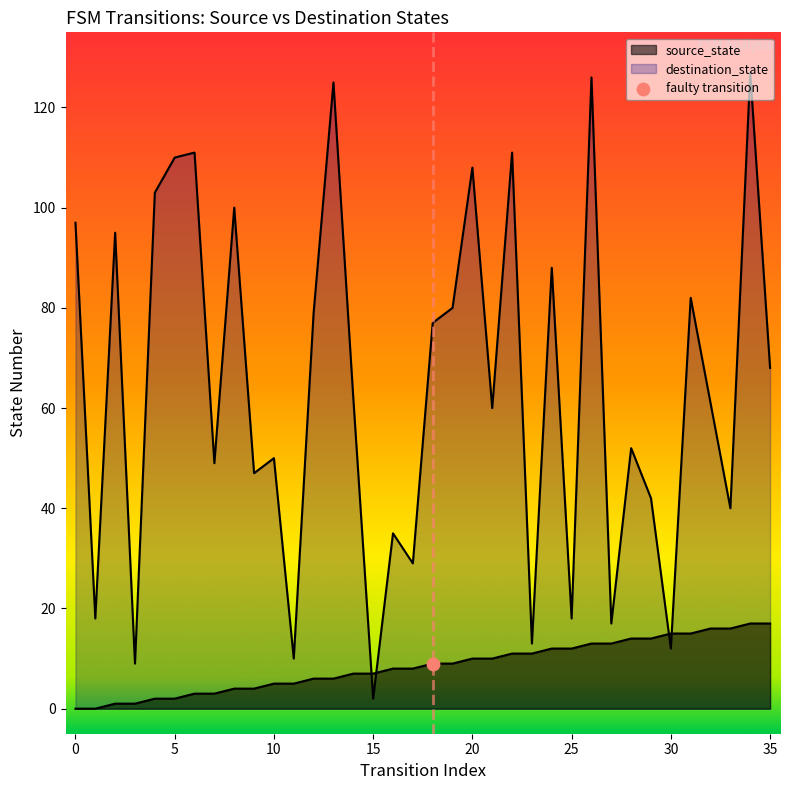

Which series contains the lowest Y value?

source_state